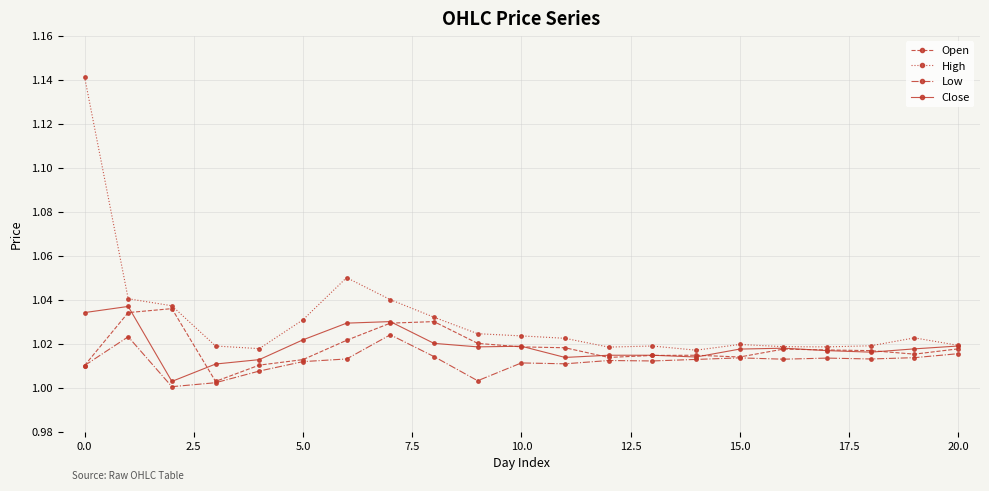

Does the chart have visible grid lines?

Yes